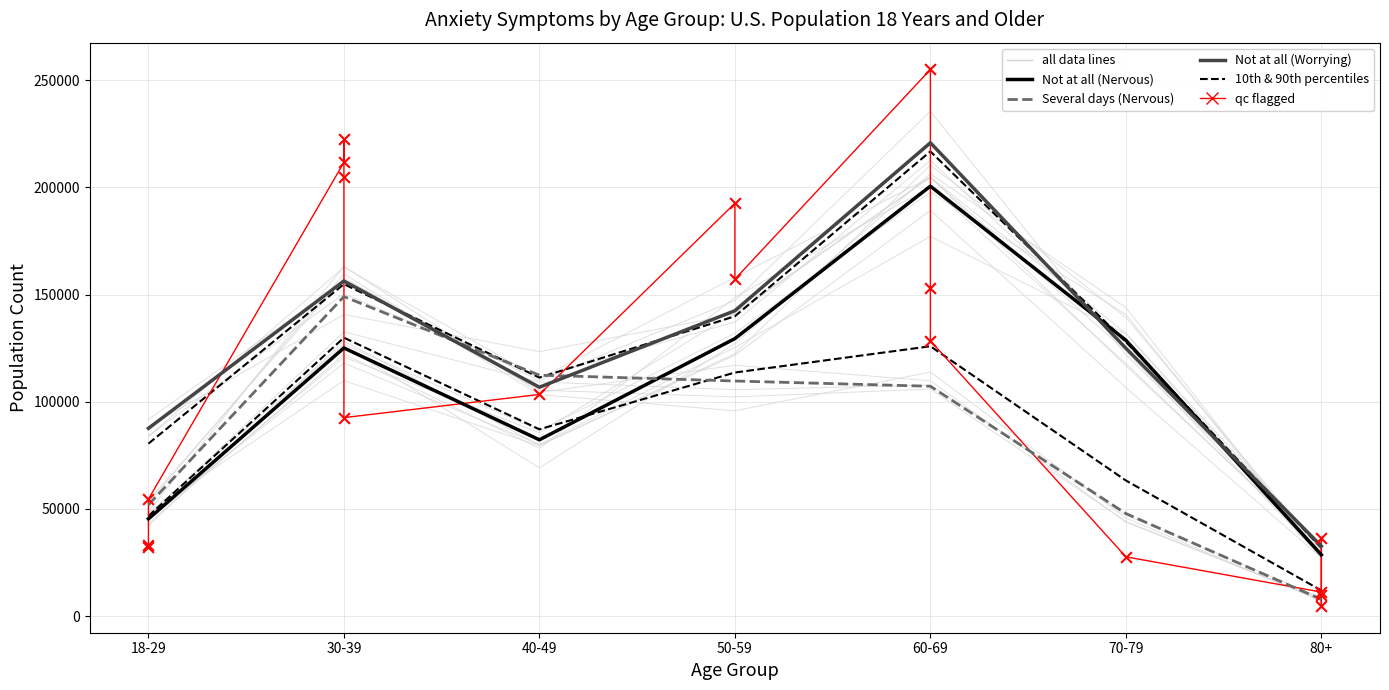

Which series has the largest total across all categories?

Not at all (Worrying)